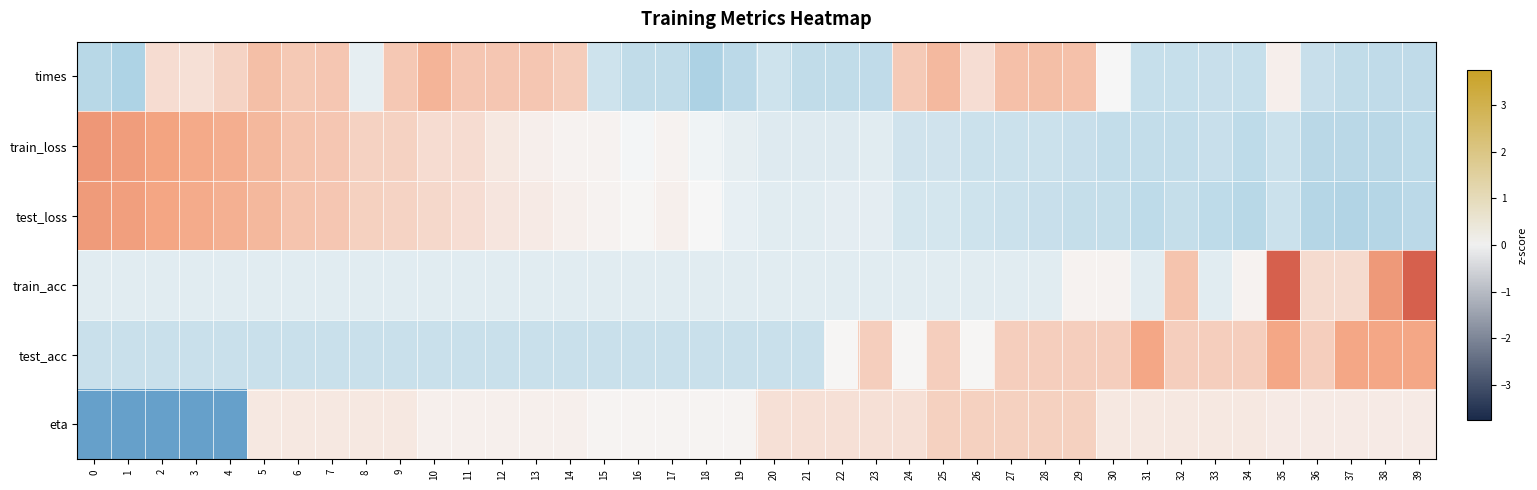

Reading right to left, list all the values displayed in this chart.

times: 39=-1.0	38=-1.0	37=-1.0	36=-0.9	35=0.2	34=-0.9	33=-0.9	32=-0.9	31=-0.9	30=0.0	29=1.2	28=1.3	27=1.2	26=0.6	25=1.4	24=1.0	23=-1.0	22=-1.0	21=-1.0	20=-0.7	19=-1.1	18=-1.4	17=-1.0	16=-1.0	15=-0.8	14=0.9	13=1.1	12=1.1	11=1.1	10=1.5	9=1.1	8=-0.3	7=1.1	6=1.0	5=1.3	4=0.8	3=0.5	2=0.6	1=-1.3	0=-1.2
train_loss: 39=-1.0	38=-1.1	37=-1.1	36=-1.1	35=-0.8	34=-1.0	33=-0.9	32=-1.0	31=-1.0	30=-1.0	29=-0.9	28=-0.8	27=-0.8	26=-0.8	25=-0.7	24=-0.7	23=-0.4	22=-0.5	21=-0.5	20=-0.5	19=-0.3	18=-0.1	17=0.1	16=-0.1	15=0.1	14=0.1	13=0.2	12=0.3	11=0.6	10=0.6	9=0.8	8=0.8	7=1.1	6=1.2	5=1.4	4=1.7	3=1.7	2=1.9	1=2.1	0=2.2
test_loss: 39=-1.1	38=-1.2	37=-1.3	36=-1.2	35=-0.8	34=-1.2	33=-1.0	32=-0.9	31=-1.0	30=-0.9	29=-0.9	28=-0.9	27=-0.8	26=-0.7	25=-0.6	24=-0.6	23=-0.3	22=-0.3	21=-0.4	20=-0.4	19=-0.3	18=-0.0	17=0.2	16=0.0	15=0.1	14=0.2	13=0.3	12=0.4	11=0.6	10=0.7	9=0.8	8=0.9	7=1.1	6=1.2	5=1.4	4=1.6	3=1.7	2=1.8	1=2.0	0=2.1
train_acc: 39=3.7	38=2.2	37=0.6	36=0.6	35=3.7	34=0.1	33=-0.4	32=1.2	31=-0.4	30=0.1	29=0.1	28=-0.4	27=-0.4	26=-0.4	25=-0.4	24=-0.4	23=-0.4	22=-0.4	21=-0.4	20=-0.4	19=-0.4	18=-0.4	17=-0.4	16=-0.4	15=-0.4	14=-0.4	13=-0.4	12=-0.4	11=-0.4	10=-0.4	9=-0.4	8=-0.4	7=-0.4	6=-0.4	5=-0.4	4=-0.4	3=-0.4	2=-0.4	1=-0.4	0=-0.4
test_acc: 39=1.8	38=1.8	37=1.8	36=0.9	35=1.8	34=0.9	33=0.9	32=0.9	31=1.8	30=0.9	29=0.9	28=0.9	27=0.9	26=0.0	25=0.9	24=0.0	23=0.9	22=0.0	21=-0.8	20=-0.8	19=-0.8	18=-0.8	17=-0.8	16=-0.8	15=-0.8	14=-0.8	13=-0.8	12=-0.8	11=-0.8	10=-0.8	9=-0.8	8=-0.8	7=-0.8	6=-0.8	5=-0.8	4=-0.8	3=-0.8	2=-0.8	1=-0.8	0=-0.8
eta: 39=0.3	38=0.3	37=0.3	36=0.3	35=0.3	34=0.3	33=0.3	32=0.3	31=0.3	30=0.3	29=0.9	28=0.9	27=0.9	26=0.9	25=0.9	24=0.5	23=0.5	22=0.5	21=0.5	20=0.5	19=0.1	18=0.1	17=0.1	16=0.1	15=0.1	14=0.2	13=0.2	12=0.2	11=0.2	10=0.2	9=0.3	8=0.3	7=0.3	6=0.3	5=0.3	4=-2.6	3=-2.6	2=-2.6	1=-2.6	0=-2.6